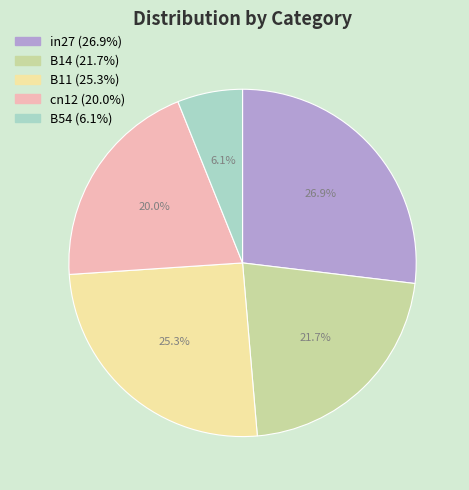

Does B11 represent more than half of the total?

No